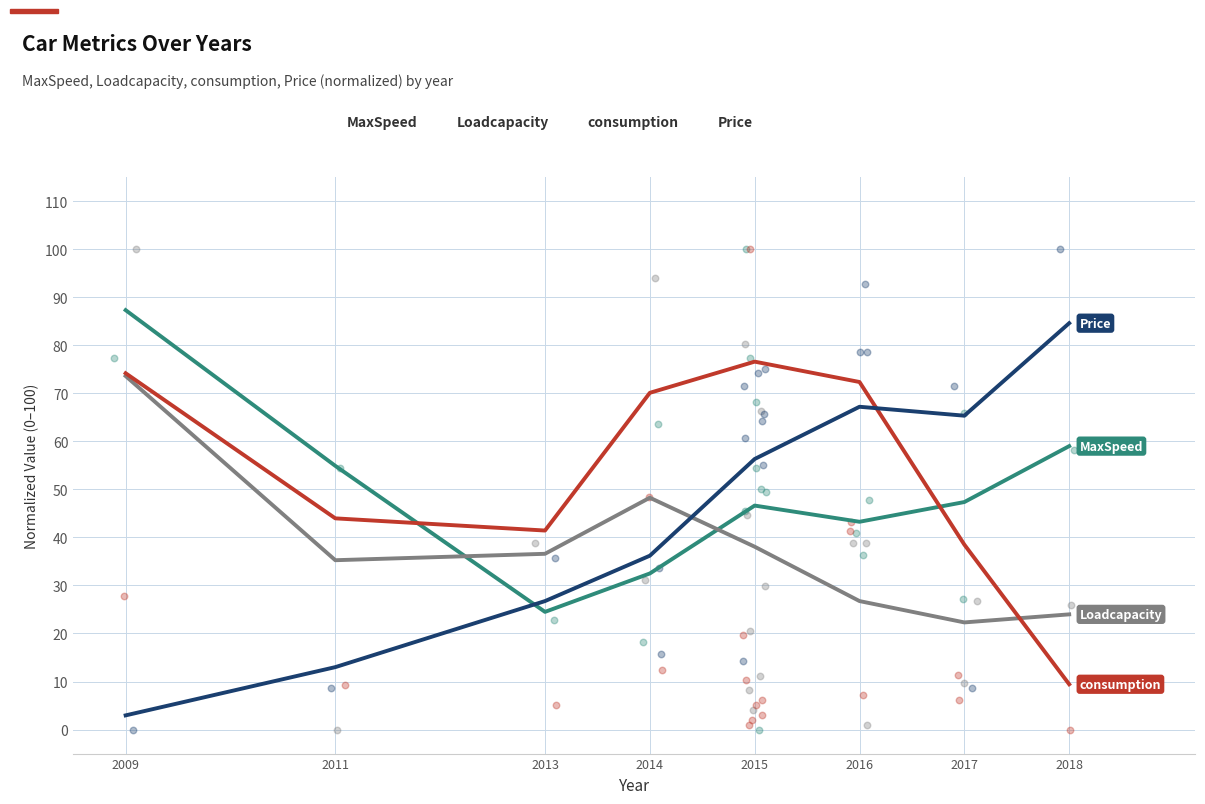

Which series has the largest Y range (max minus min)?

Price